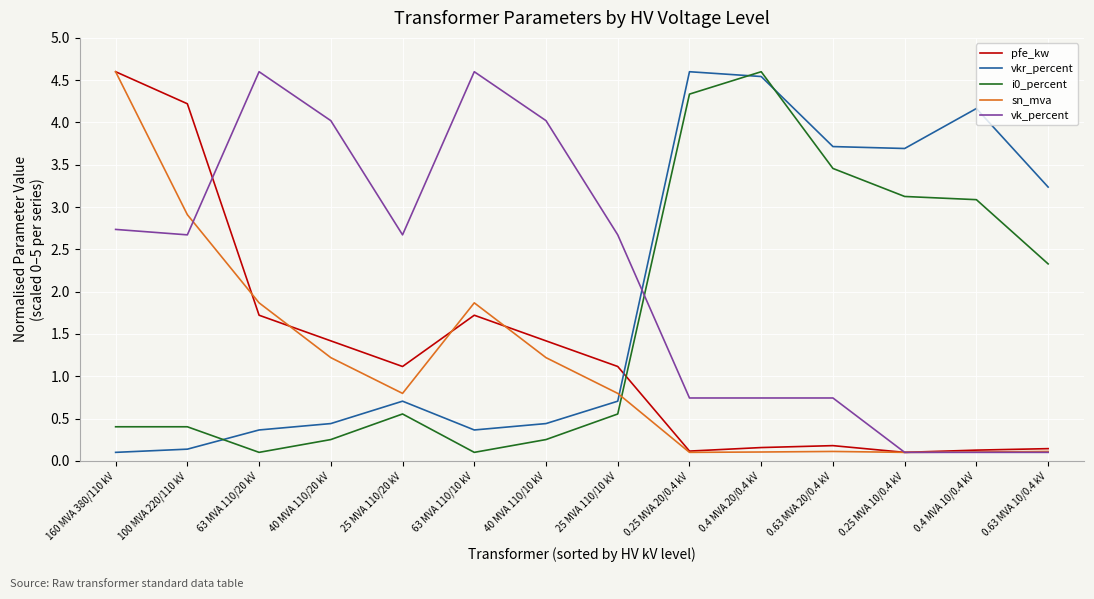

List the series in order of their overall mean, lowest first.

sn_mva, pfe_kw, i0_percent, vkr_percent, vk_percent